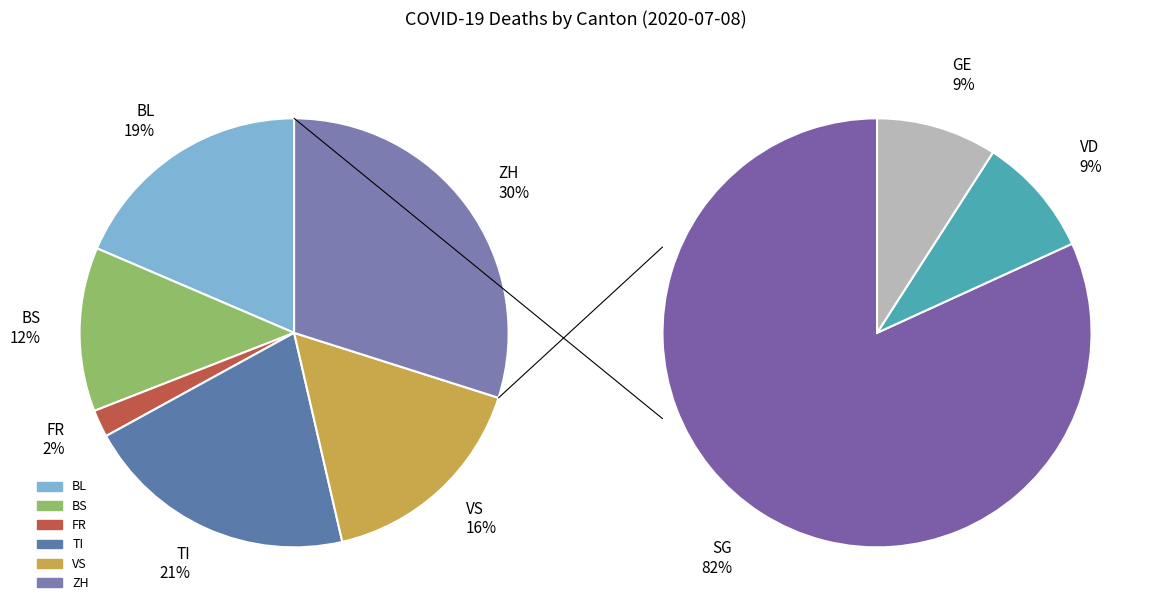

Does any single category account for the majority?

No